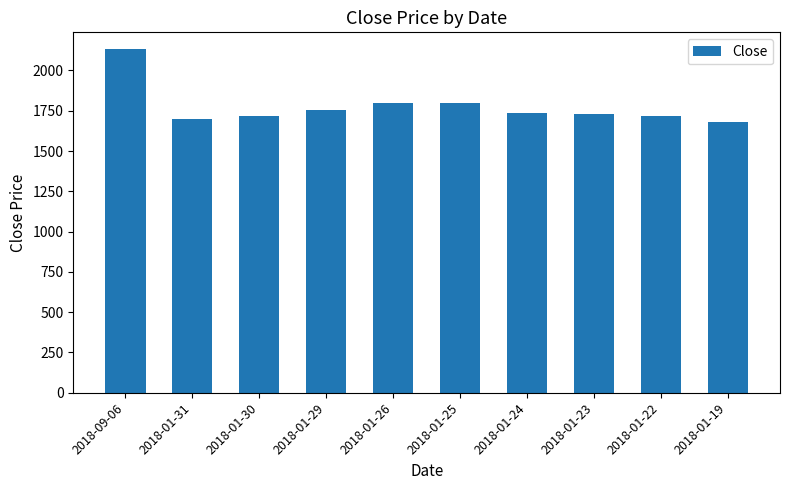

What is the label of the 8th bar from the left?

2018-01-23